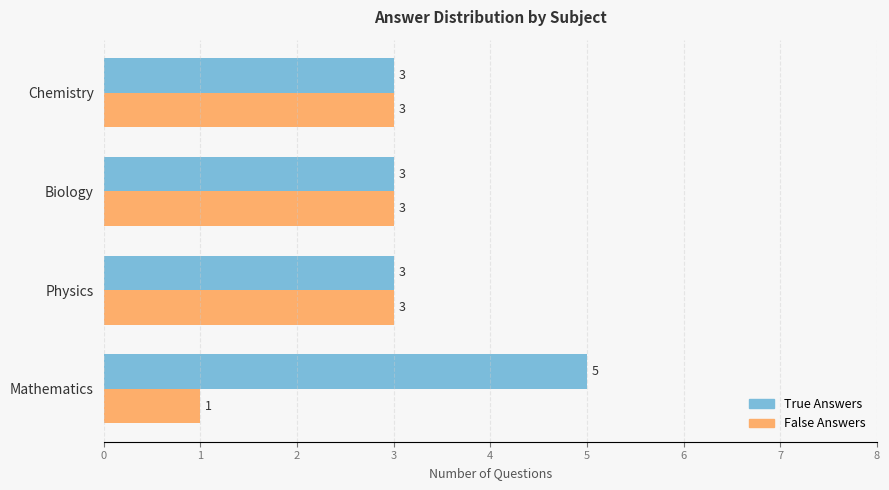

What is the difference between the highest and lowest values at Mathematics?

4